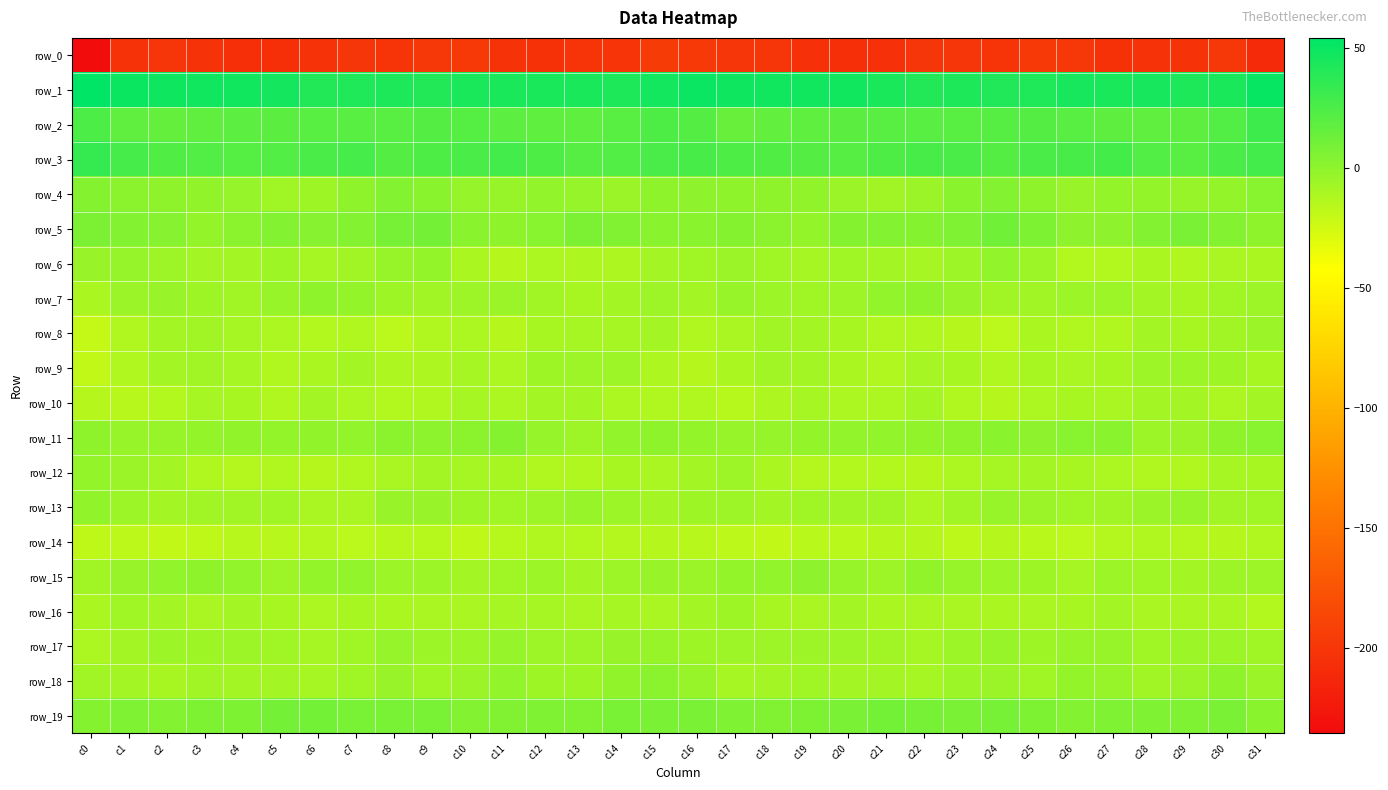

Between c16 and c28, which series saw the biggest shift?

row_9